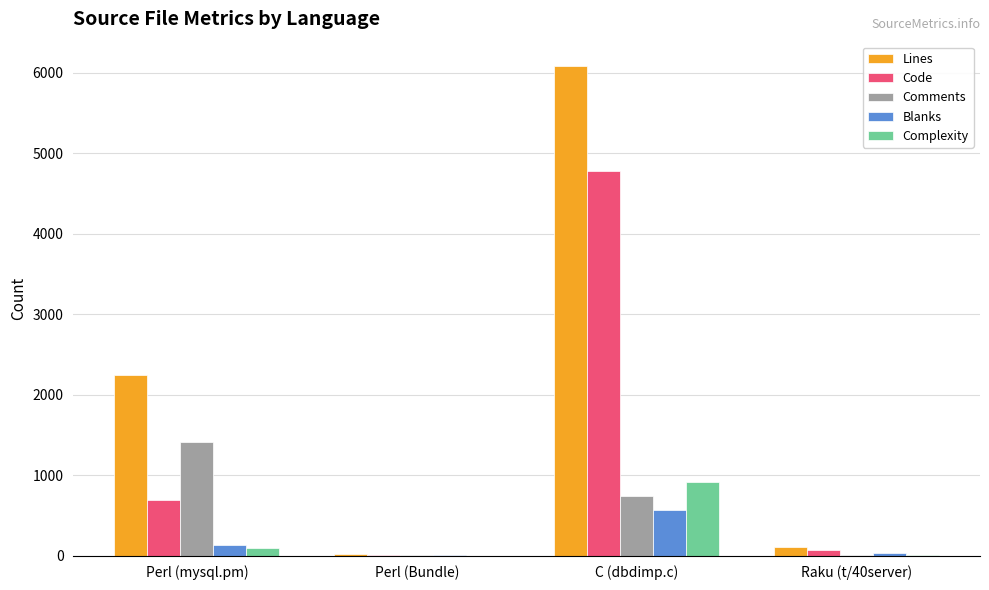

At which category is the sum across all series the highest?

C (dbdimp.c)